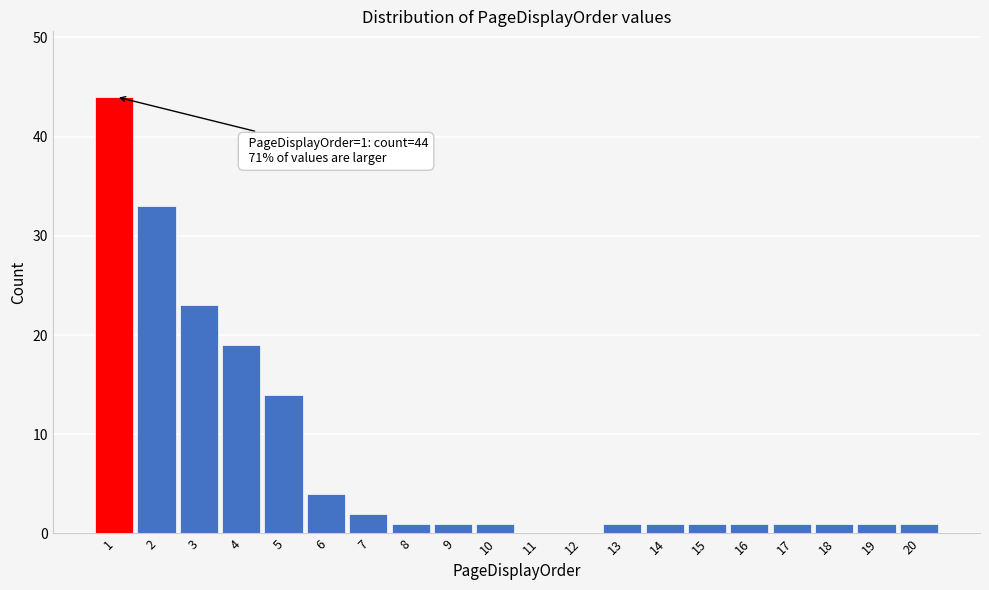

Over which range of the x-axis is the bar tallest?

0.5 to 1.5